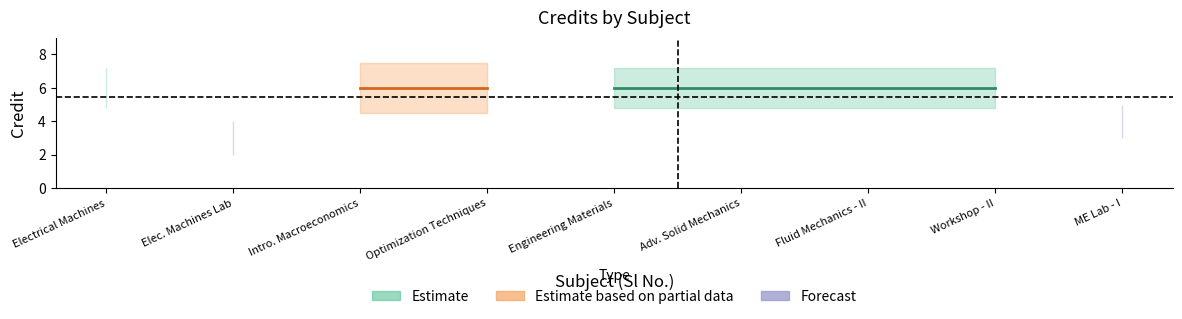

At which category does the data reach its first local valley?

2